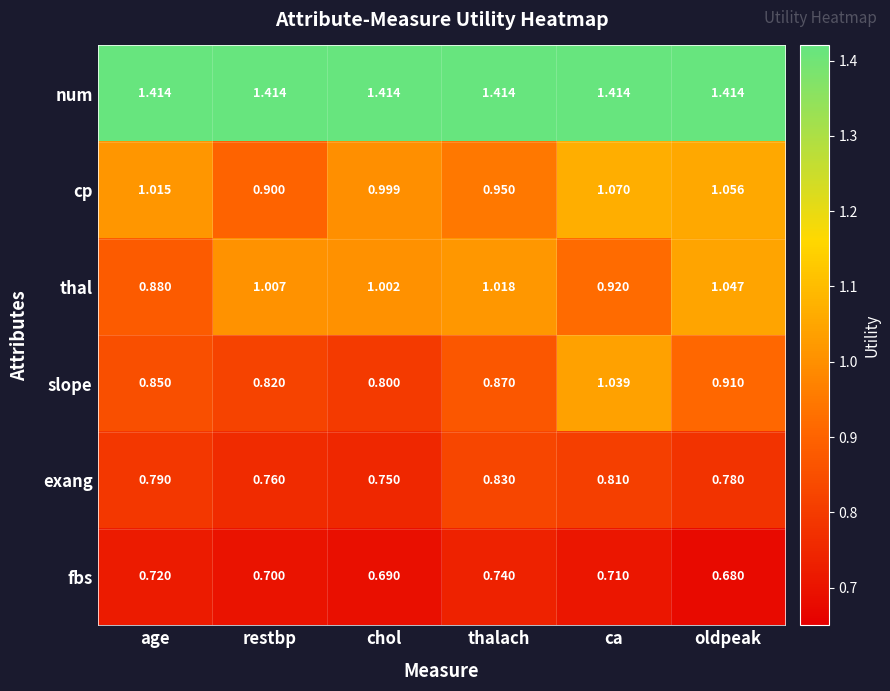

List the labels in order of thal value, largest first.

oldpeak, thalach, restbp, chol, ca, age